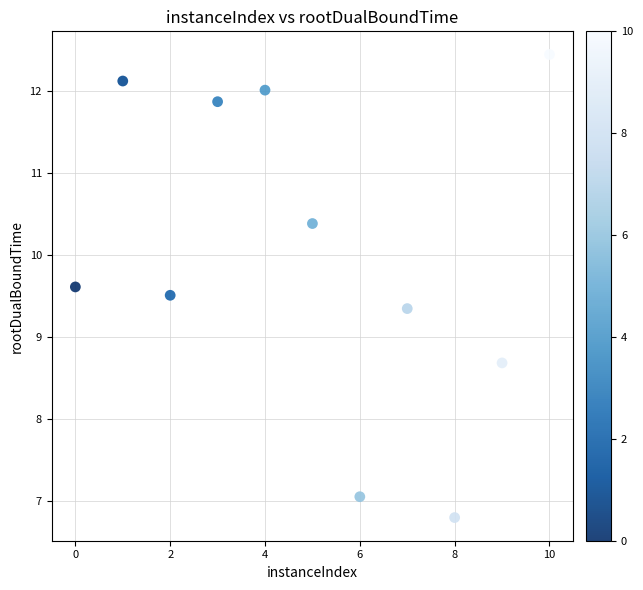

What is the range of X values (max minus min)?

10.0